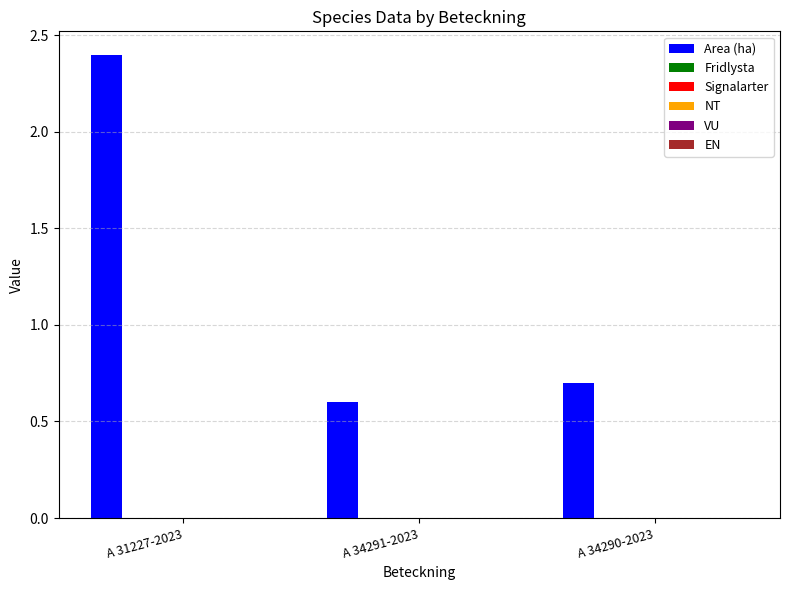

What is the value of the 3rd bar from the left?

0.7